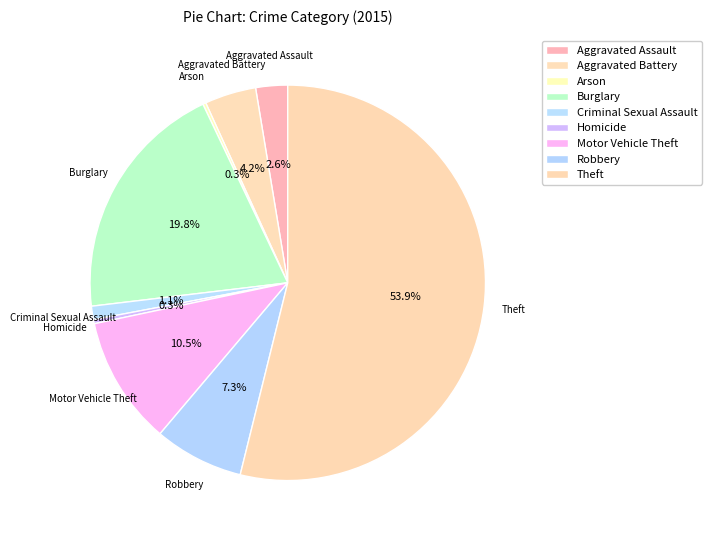

How many slices are in this pie chart?

9